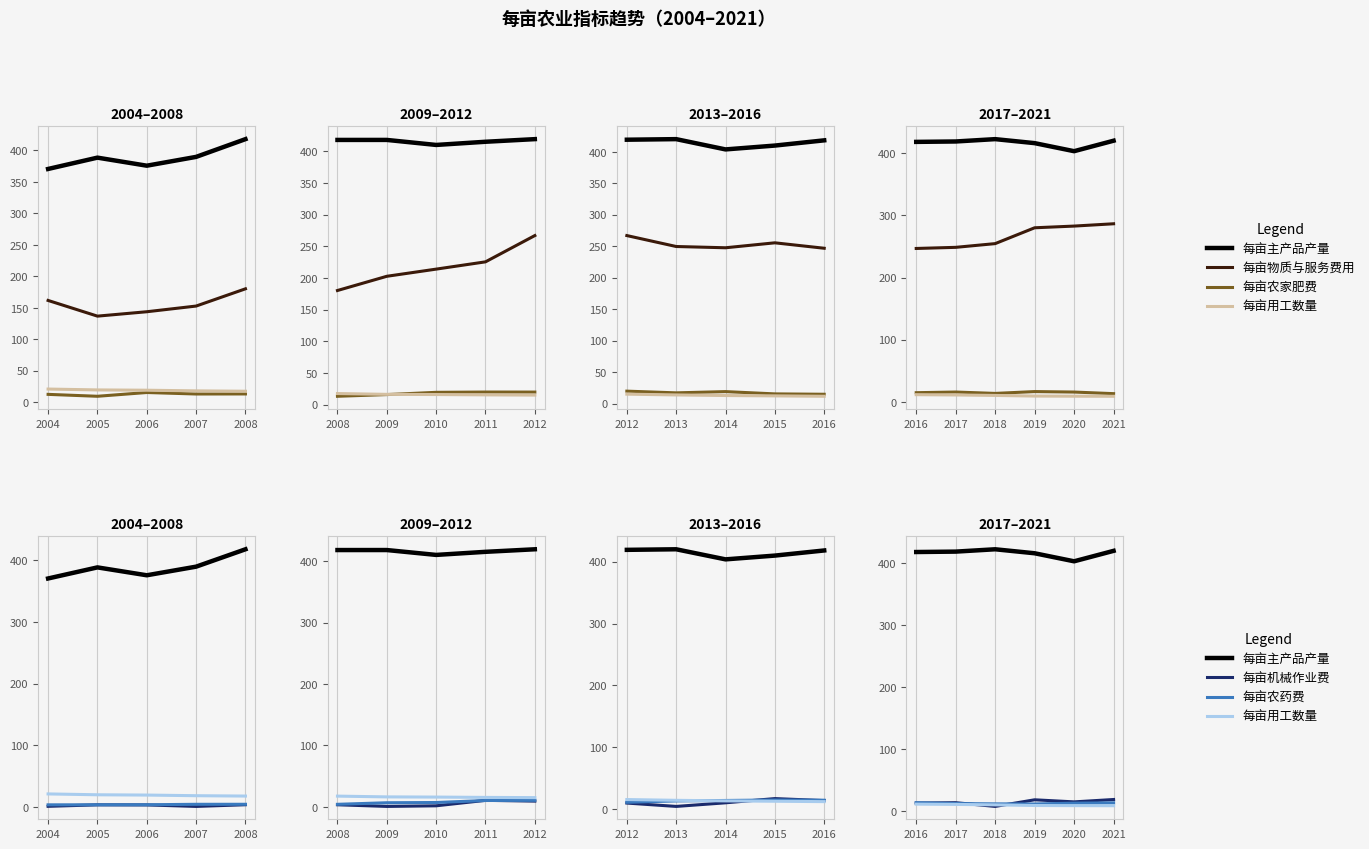

What is the difference between the second highest and minimum values in the 每亩农家肥费 series?

2.6